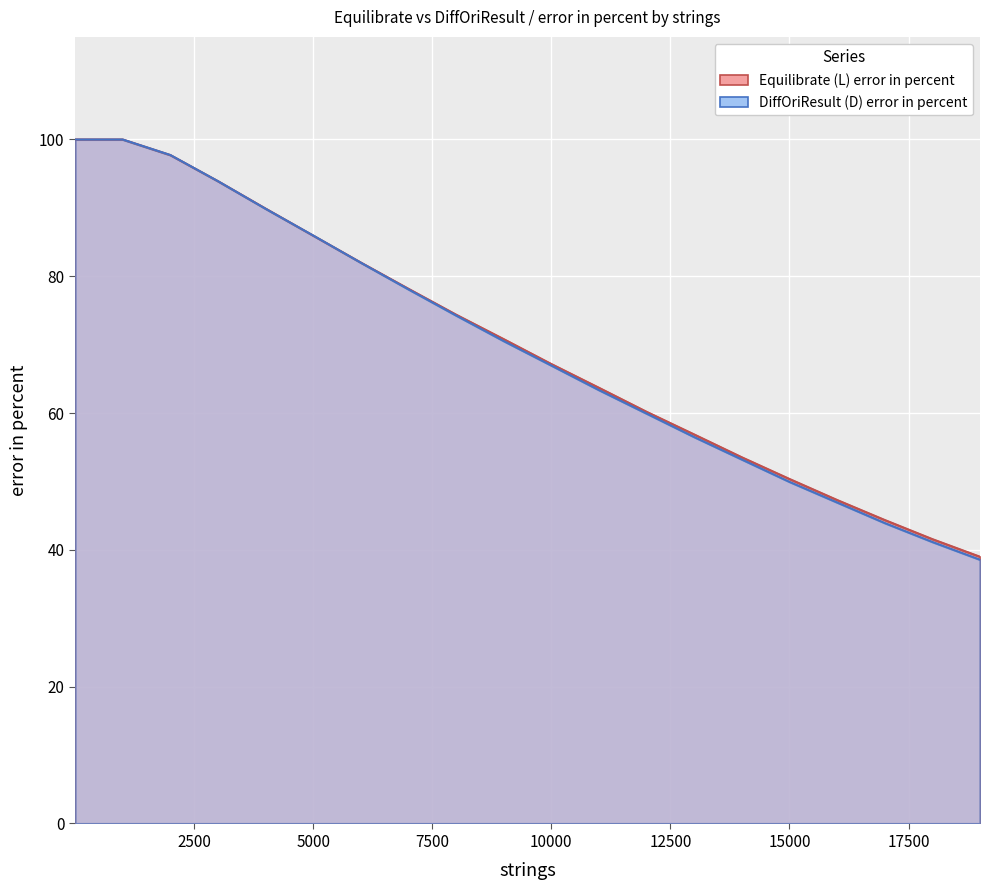

How many categories are shown in the chart?

20